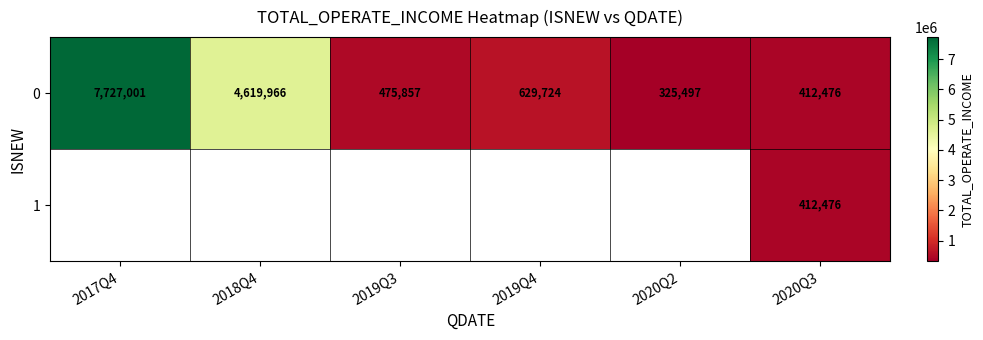

What value does the 0 series have at 2020Q3?

412476.0